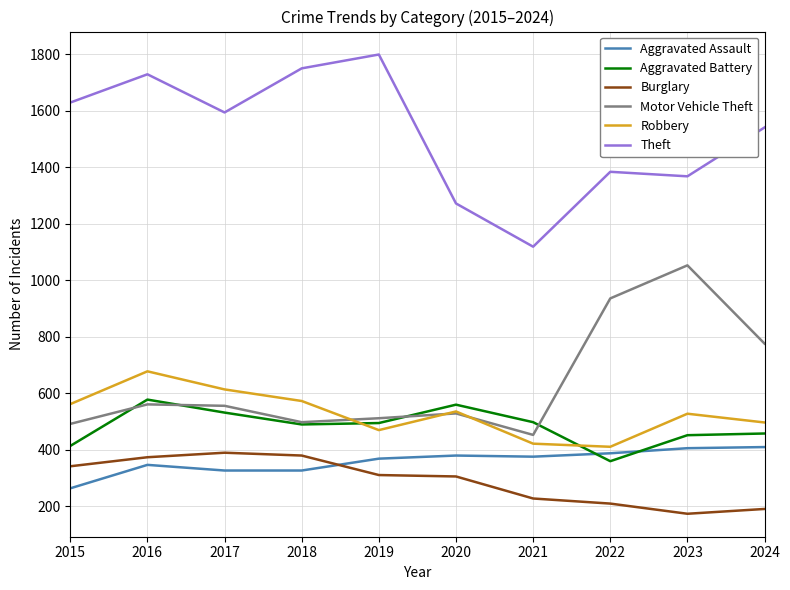

What is the smallest value displayed?

174